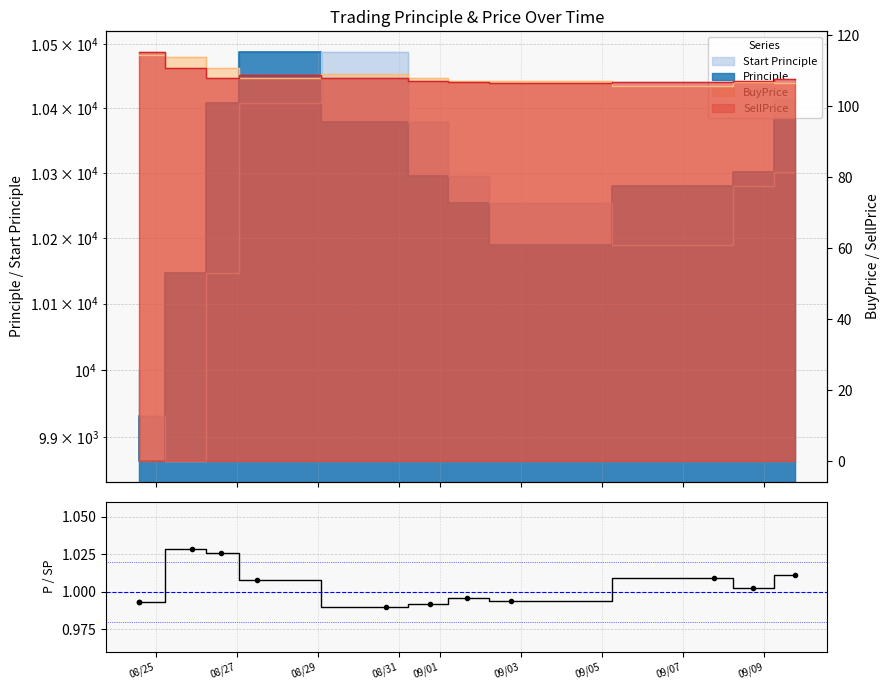

Is it true that the value at 9 is 1.7?

False